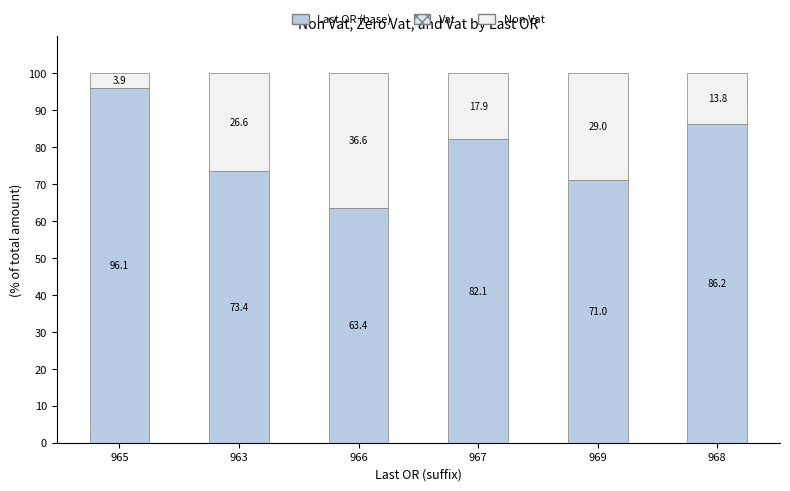

How many data points in Last OR (base) are less than 82?

3